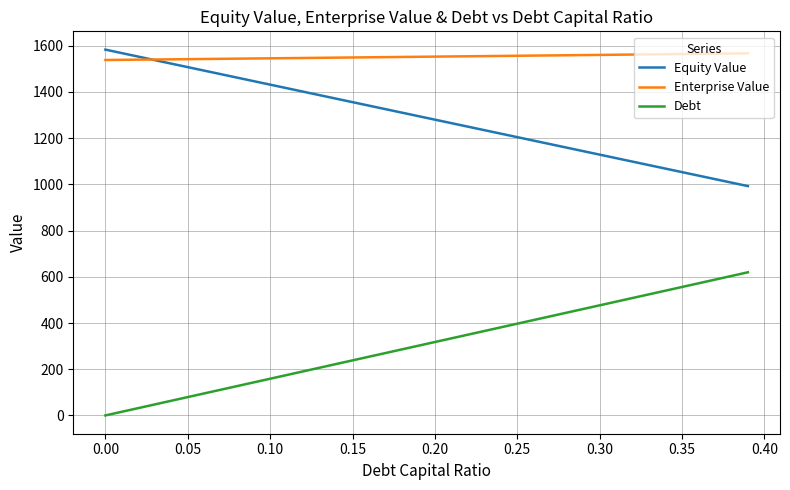

True or false: Equity Value and Debt cross at least once.

False